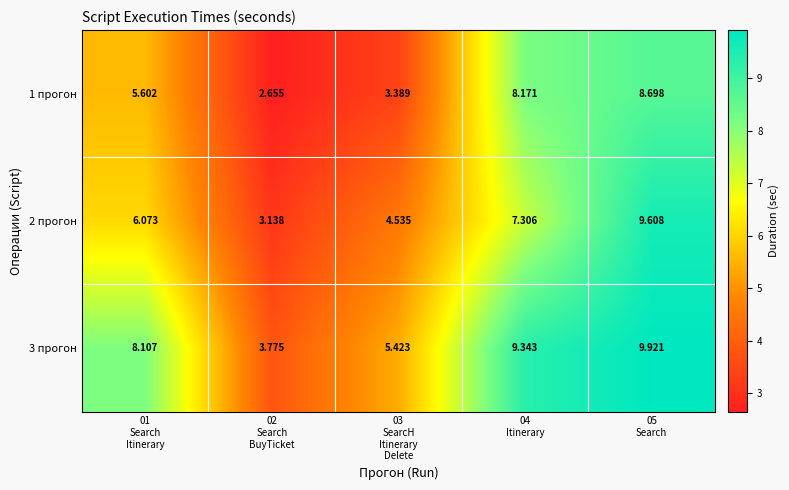

How many data points in 3 прогон are above 8?

3